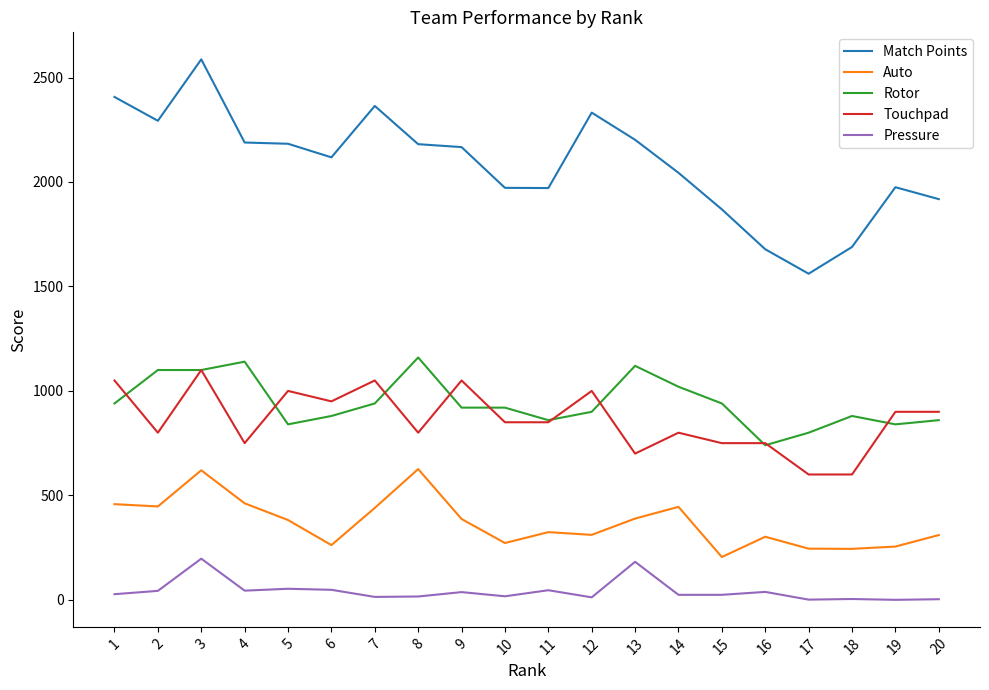

At which category is the sum across all series the highest?

3